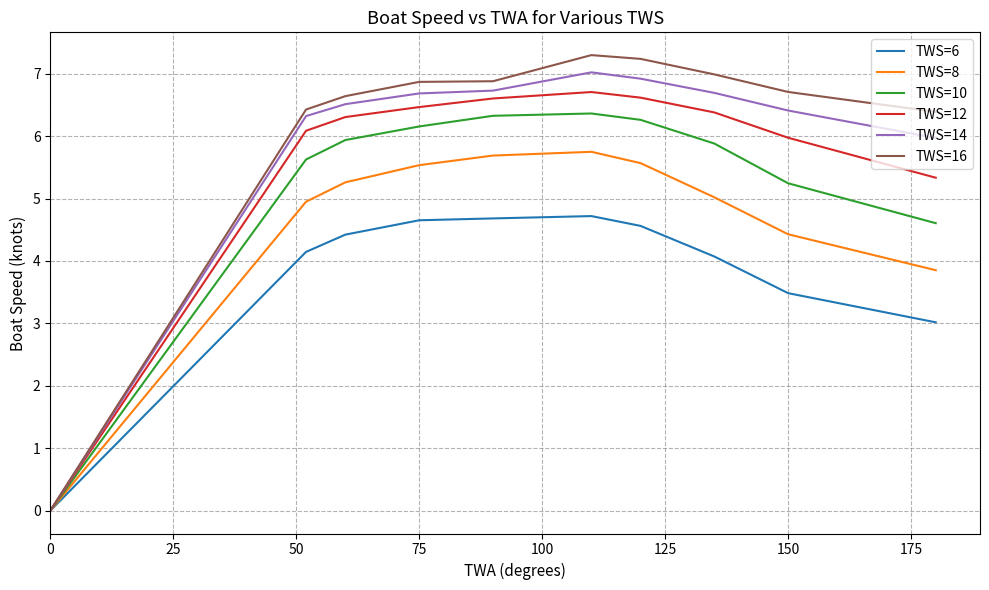

Which series has the widest spread of values?

TWS=16